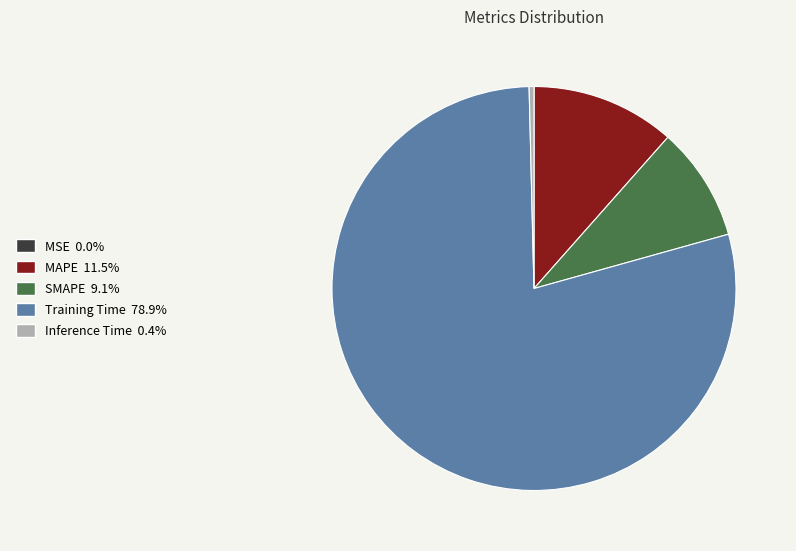

Between SMAPE and MAPE, which is larger?

MAPE